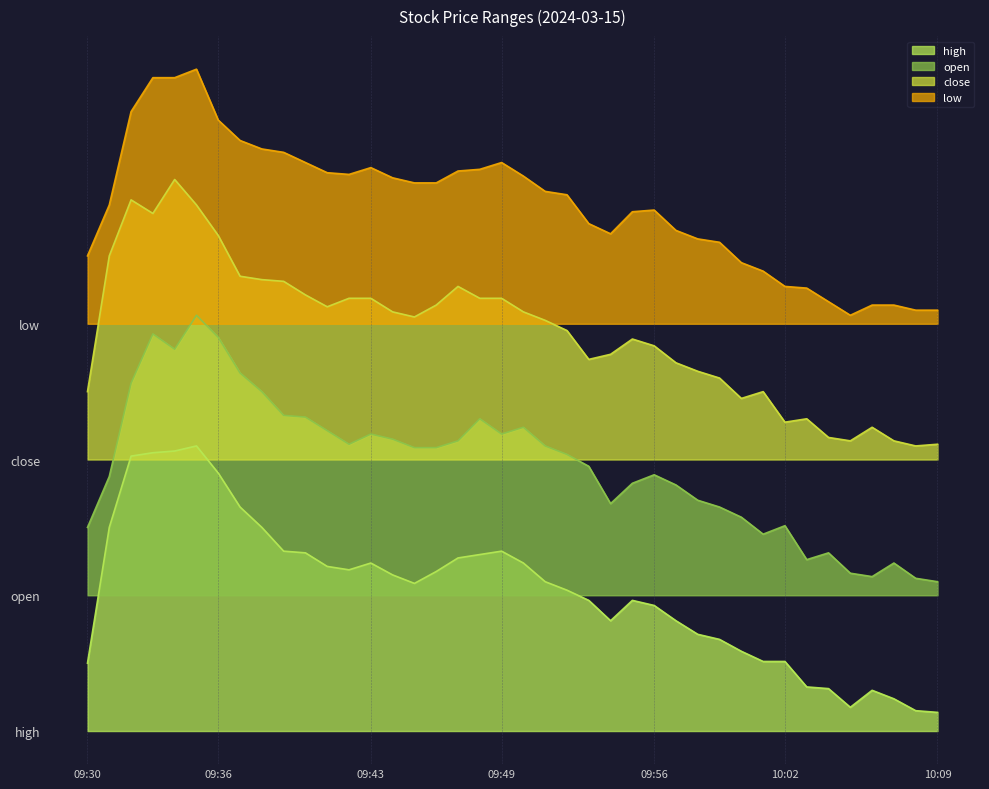

What is the label of the 4th point from the left?

09:33